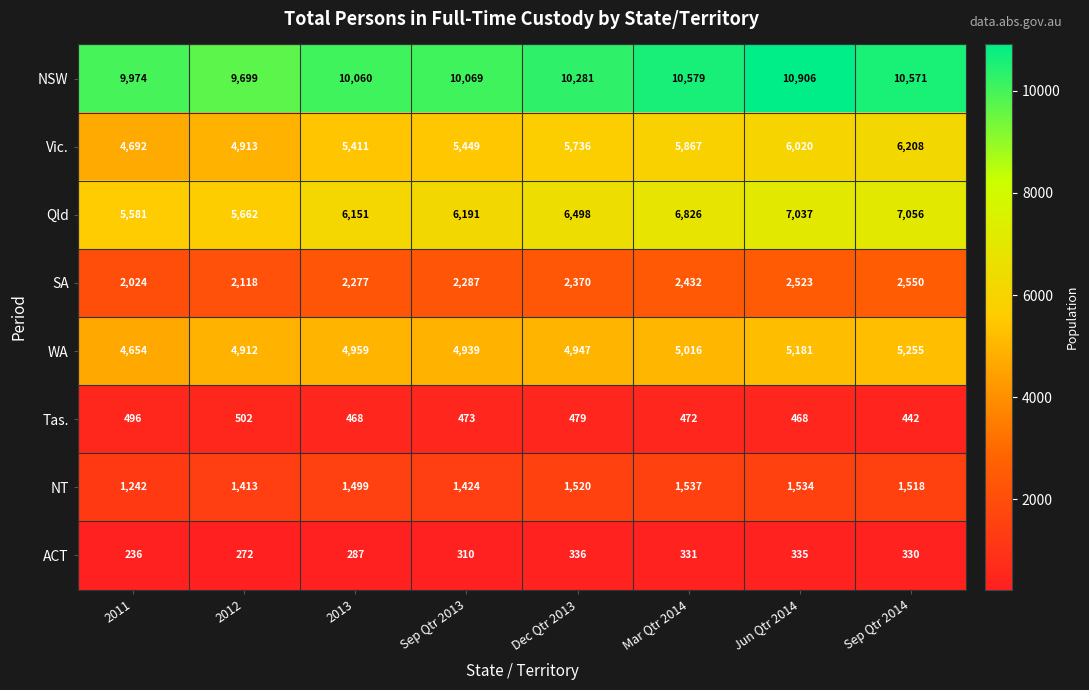

Is it true that Vic. equals 5411 at 2013?

True